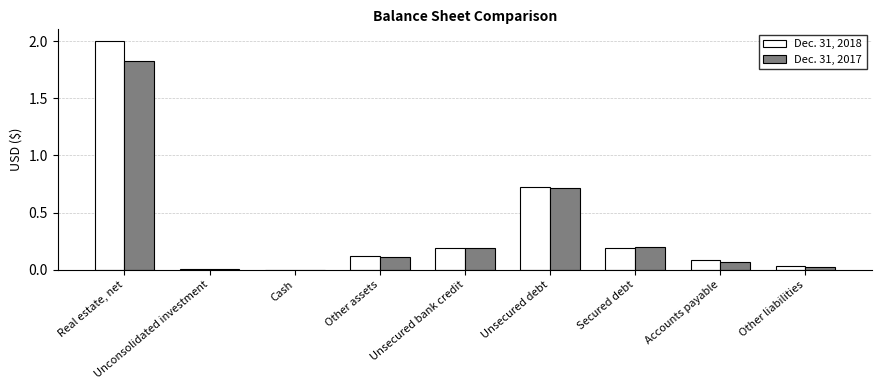

Is the value of Dec. 31, 2017 at Accounts payable greater than the value of Dec. 31, 2018 at Unsecured bank credit?

No